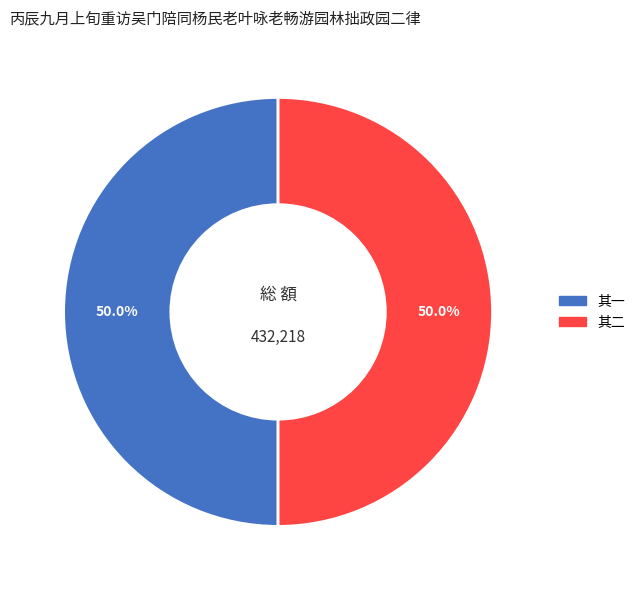

Approximately how many times larger is the value at 其二 compared to 其一?

1.0